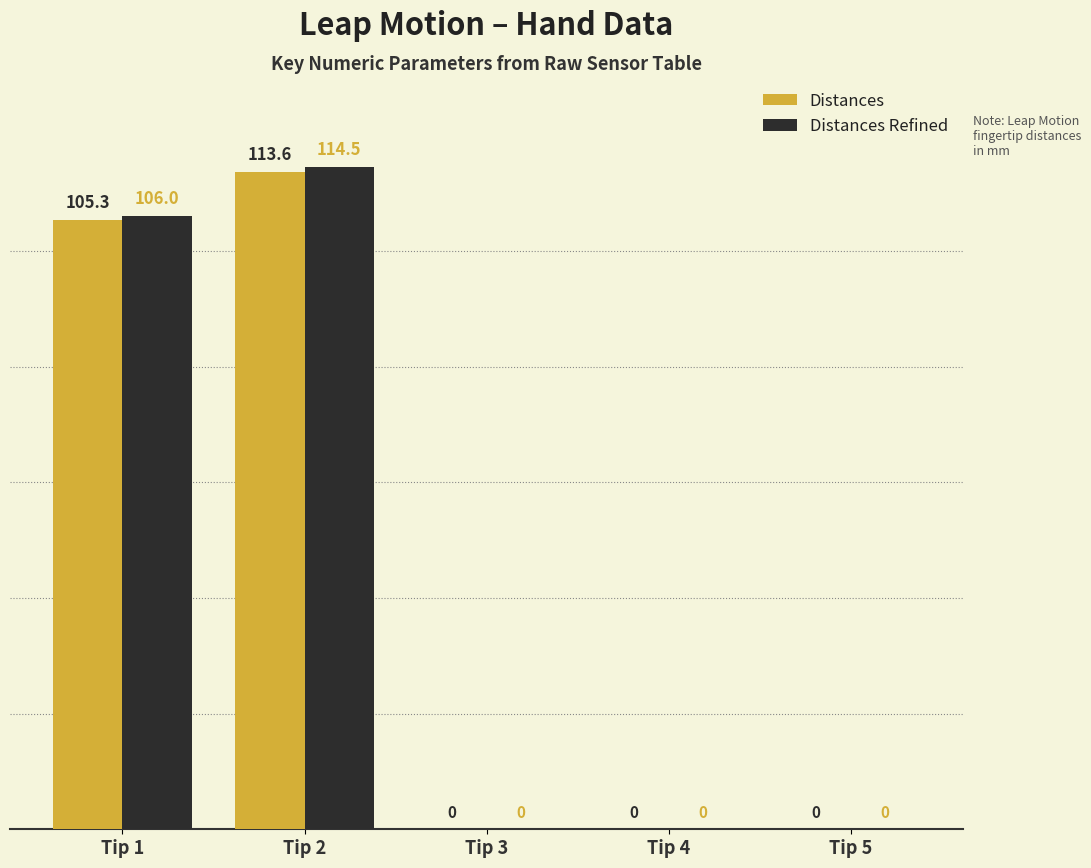

Which series changed the most between Tip 1 and Tip 2?

Distances Refined